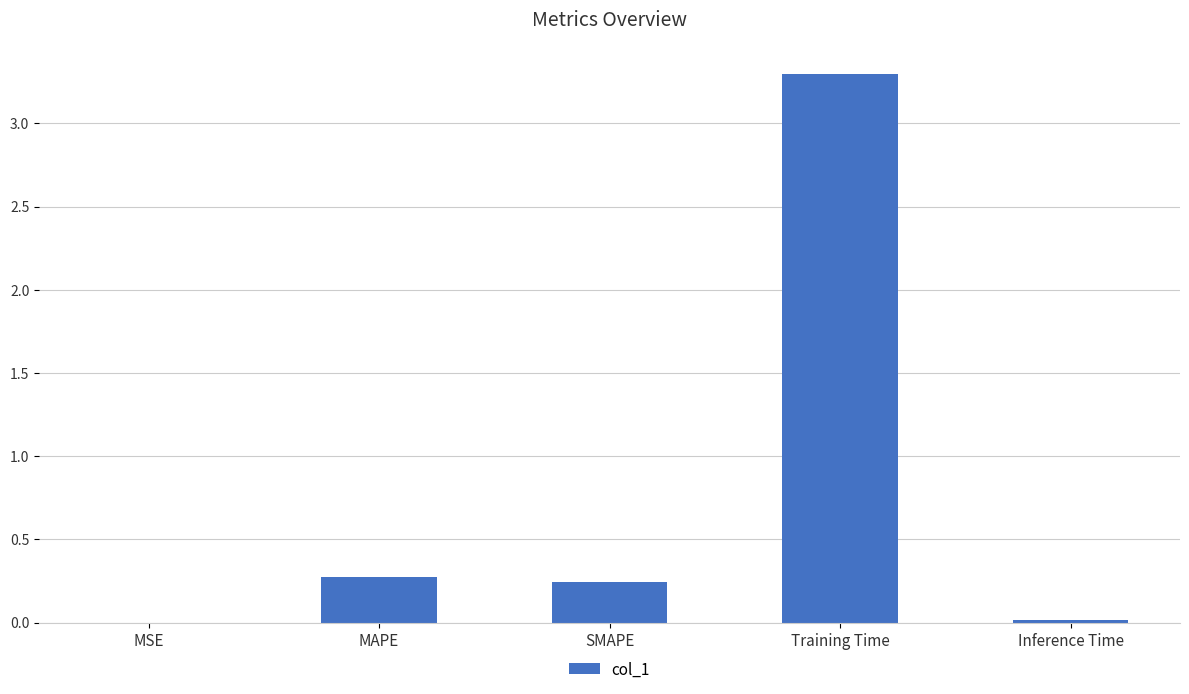

True or false: the data shows 0.0 at Inference Time.

True